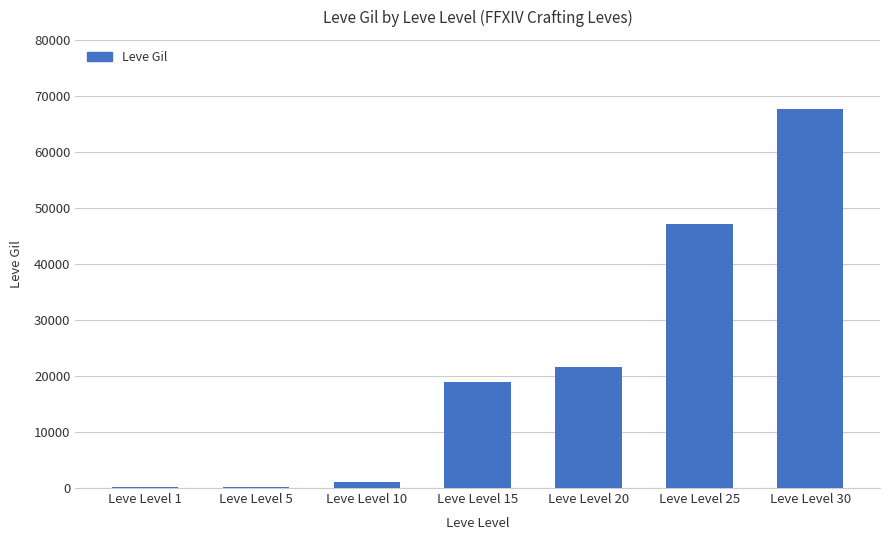

How many categories are shown in the chart?

7